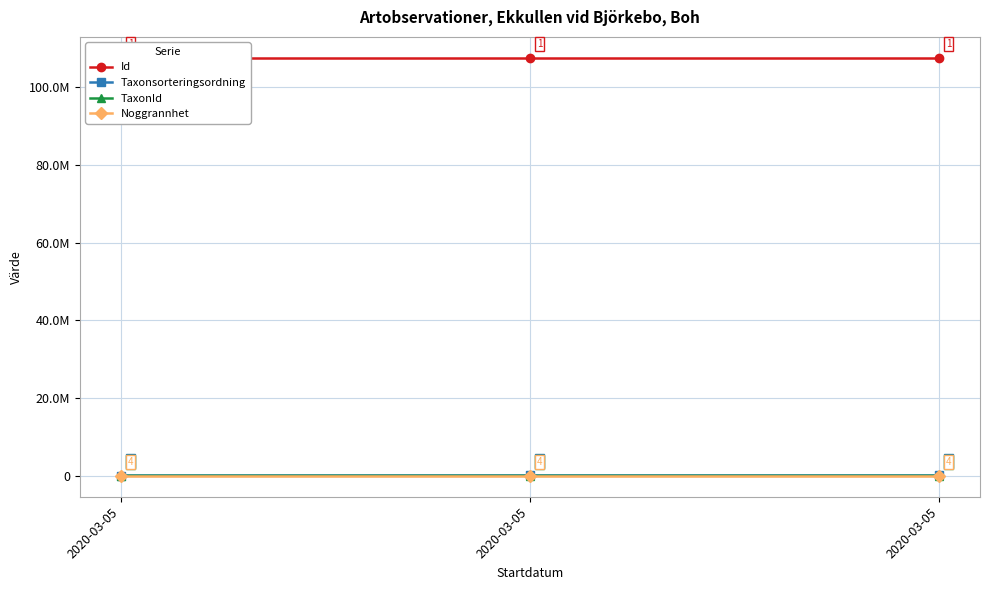

How many values in the Taxonsorteringsordning series are below 93132?

1